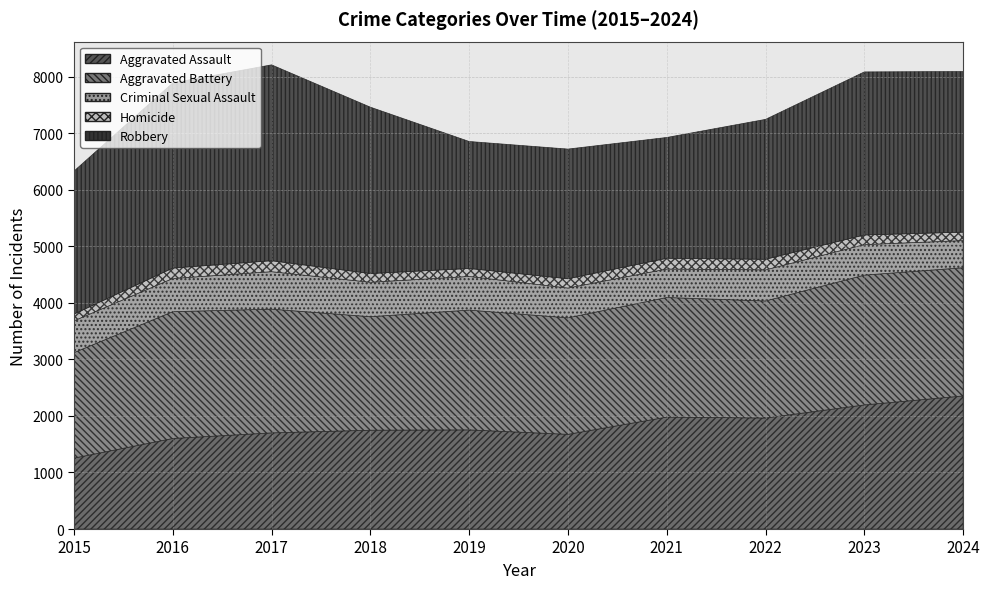

Rank the series by their maximum value, from highest to lowest.

Robbery, Aggravated Assault, Aggravated Battery, Criminal Sexual Assault, Homicide